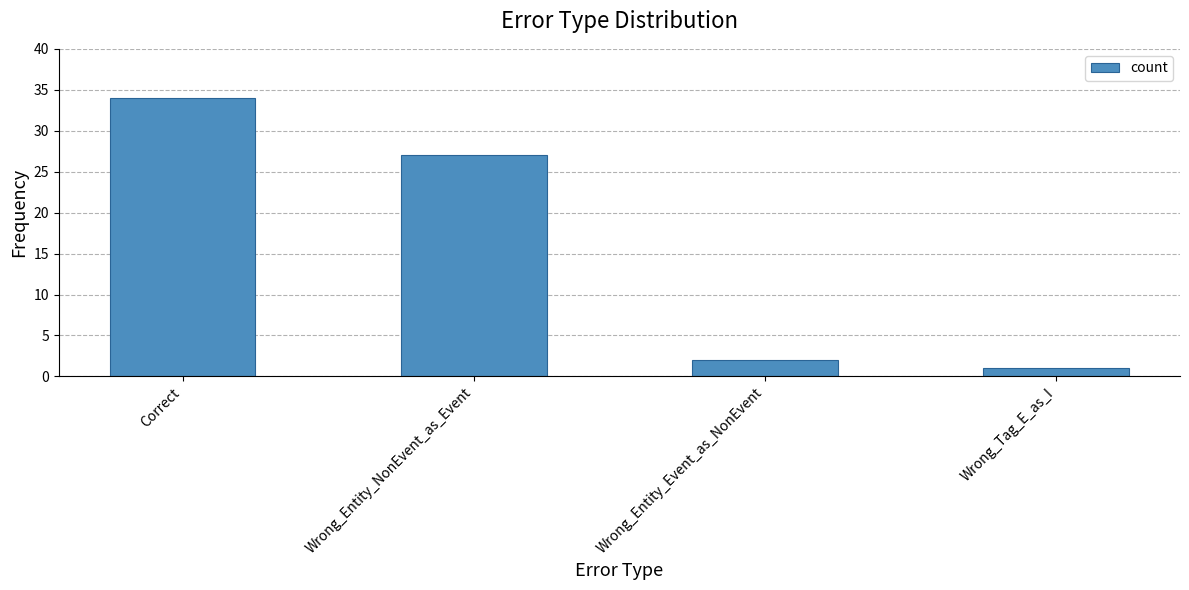

Where is the data nearest to the value 17?

Wrong_Entity_NonEvent_as_Event